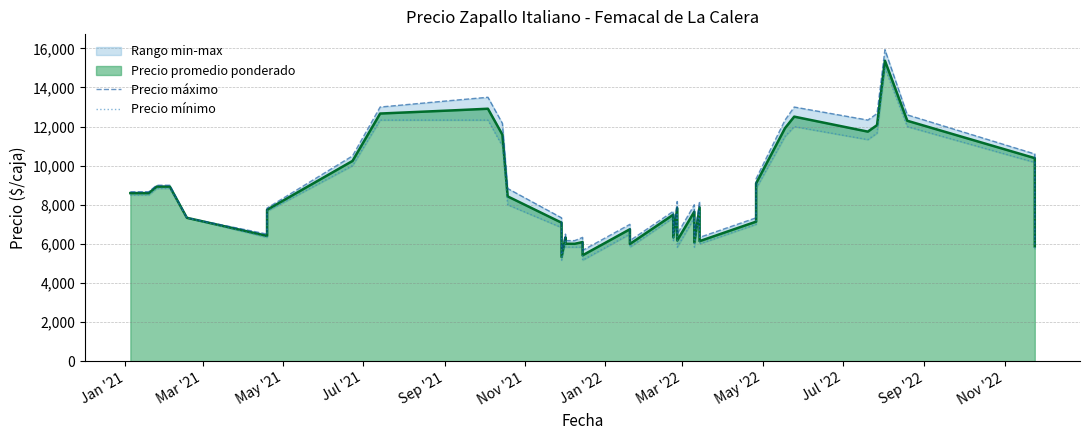

How many interior local valleys does the Precio máximo series have?

9